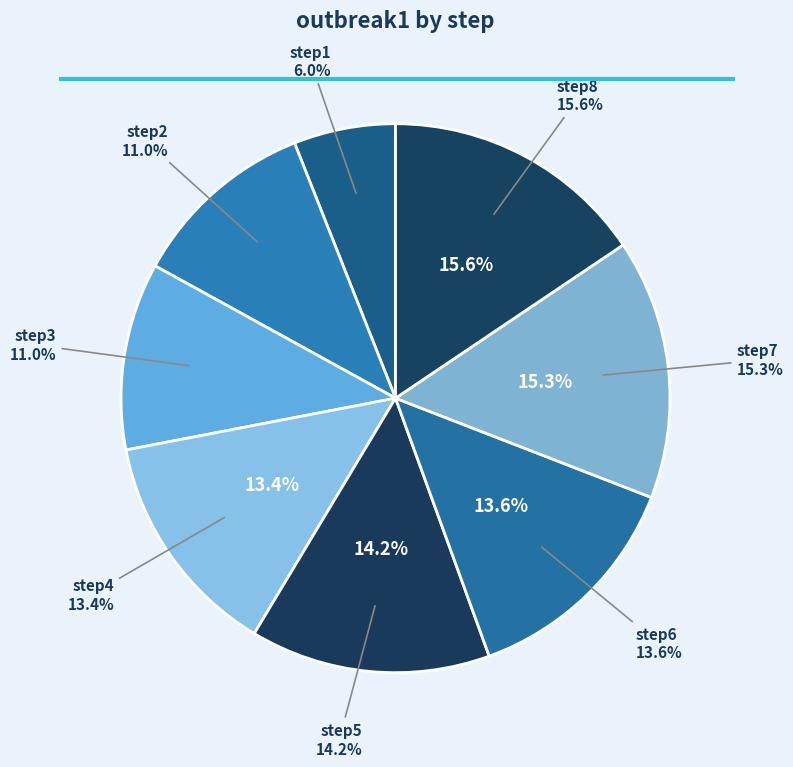

To the nearest percent, what is the difference between the largest and smallest slice percentages?

10%